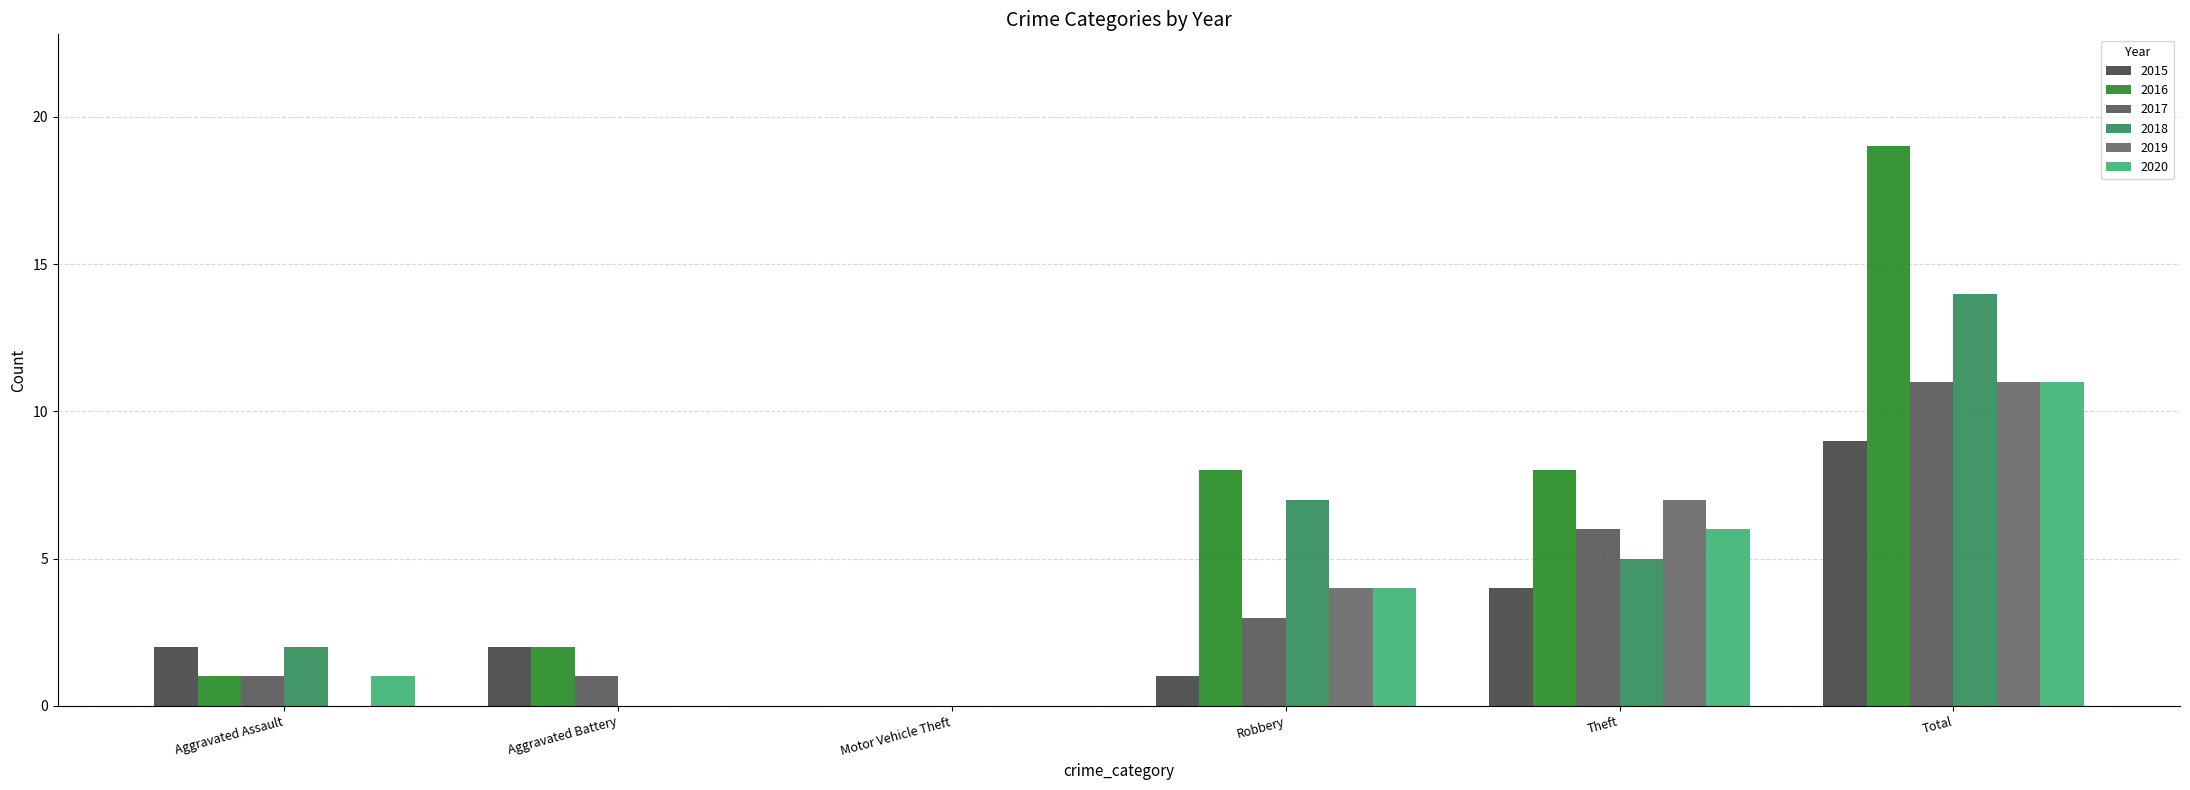

Are the bars horizontal?

No